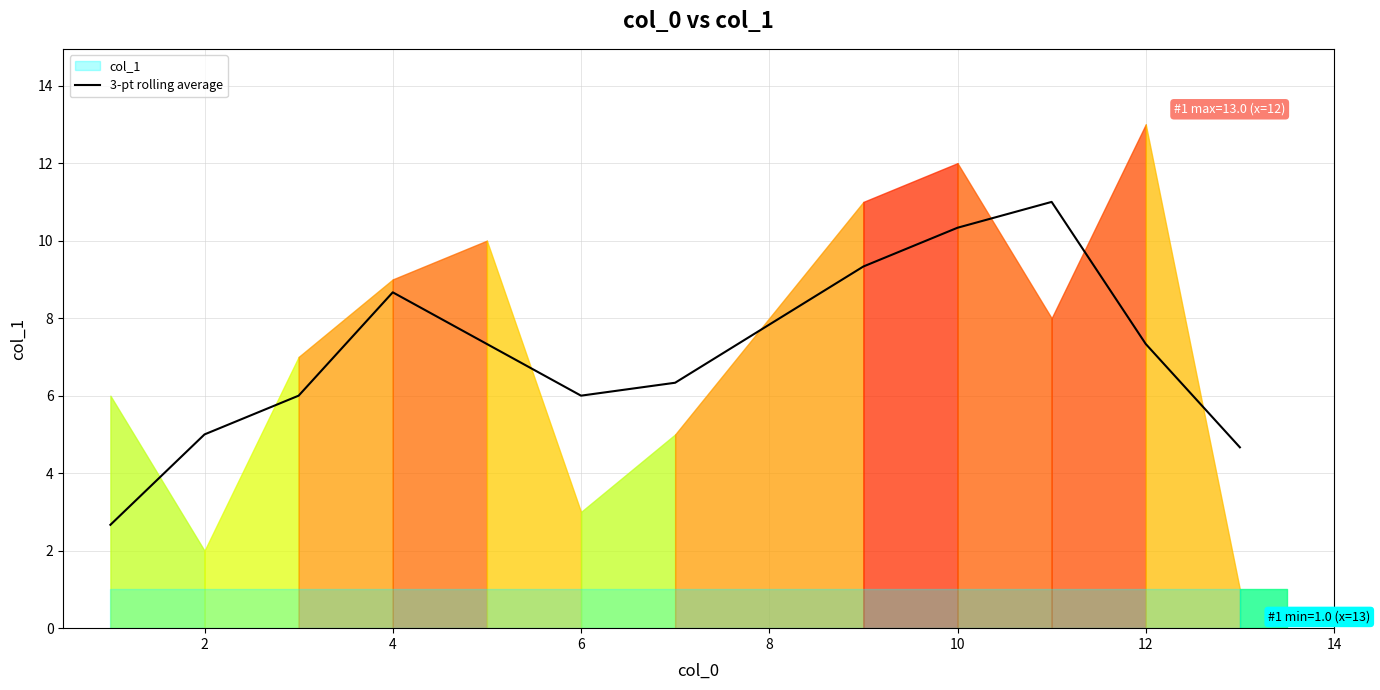

What is the smallest value displayed?

2.7